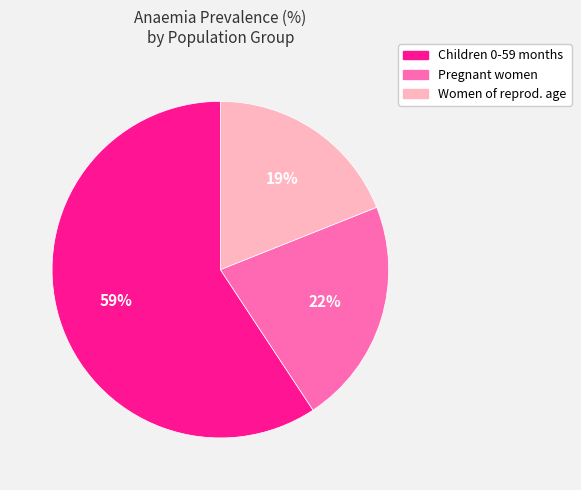

Is it true that Pregnant women is 30% of the pie?

False